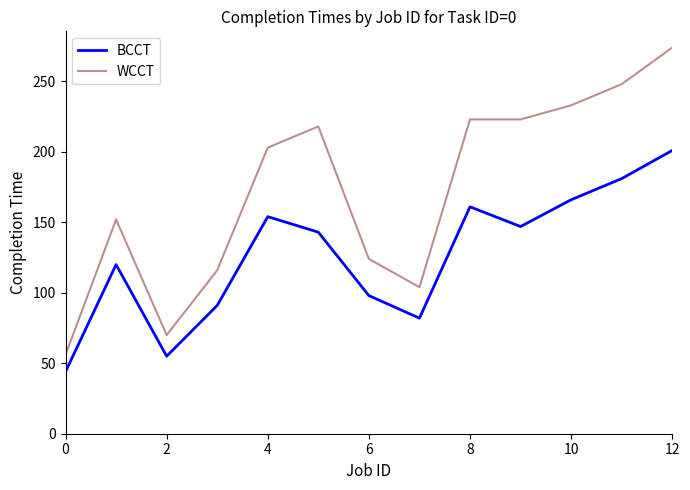

What is the smallest value displayed?

44